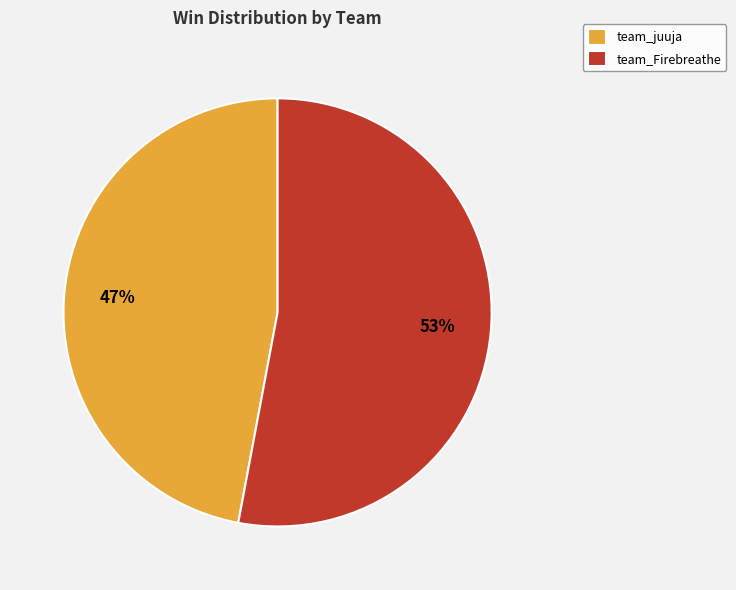

Which has a higher value, team_Firebreathe or team_juuja?

team_Firebreathe